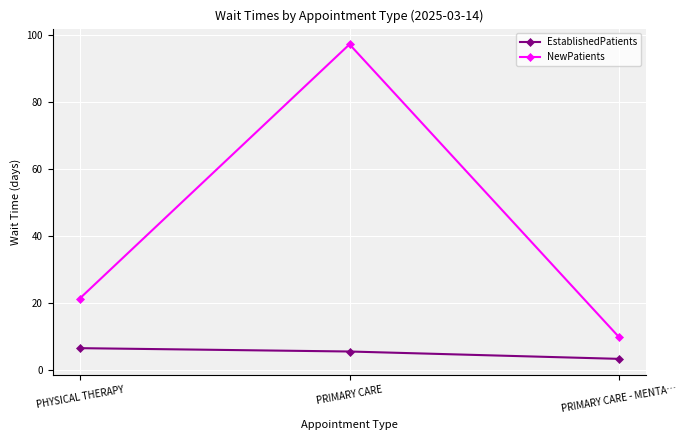

Is the value of NewPatients at PRIMARY CARE - MENTA… greater than the value of EstablishedPatients at PRIMARY CARE?

Yes